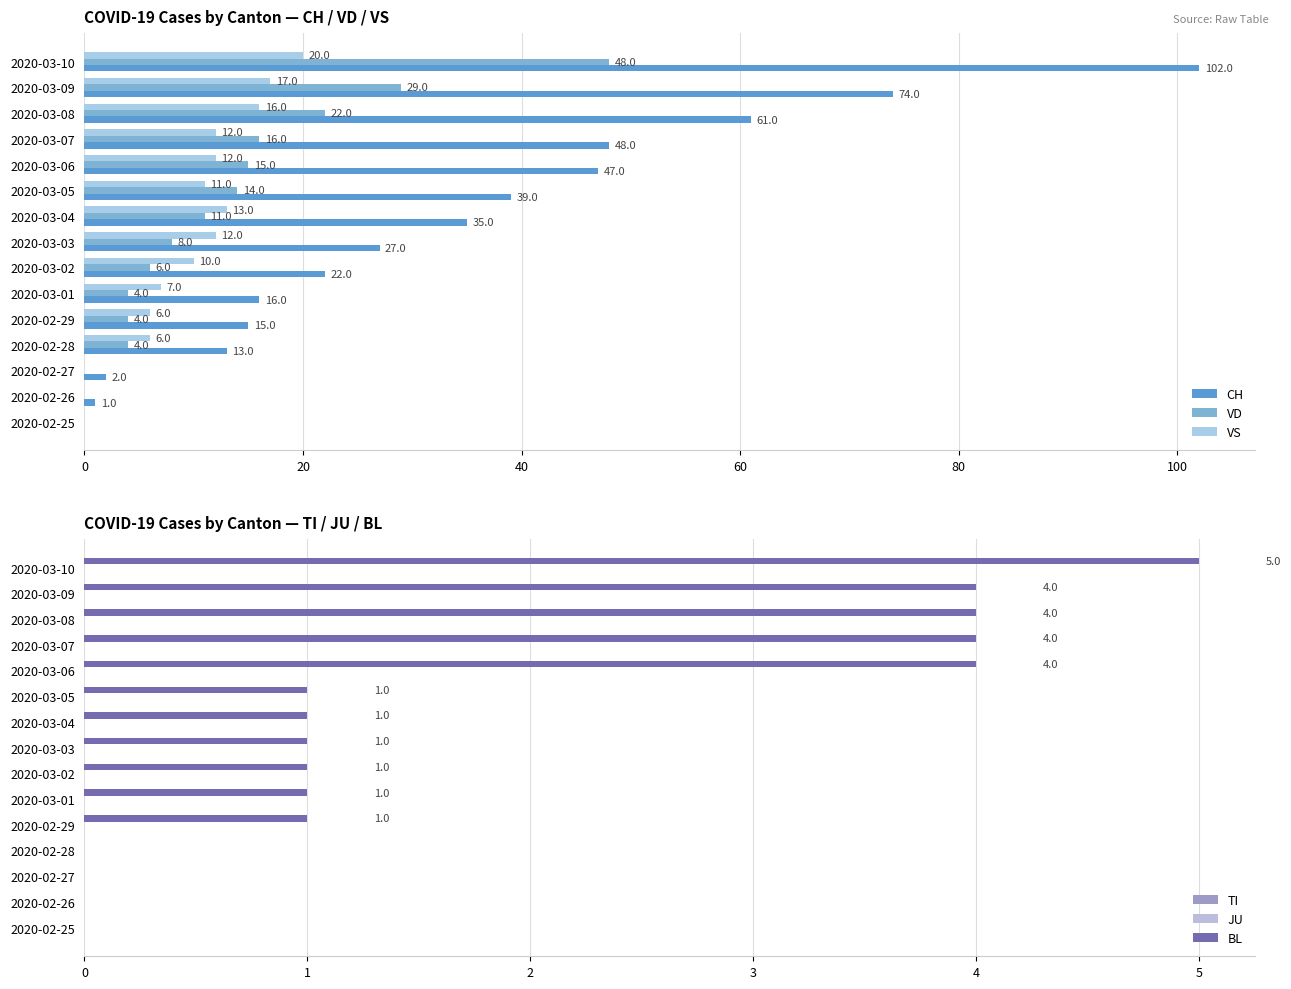

At how many categories does at least one series exceed 88?

1